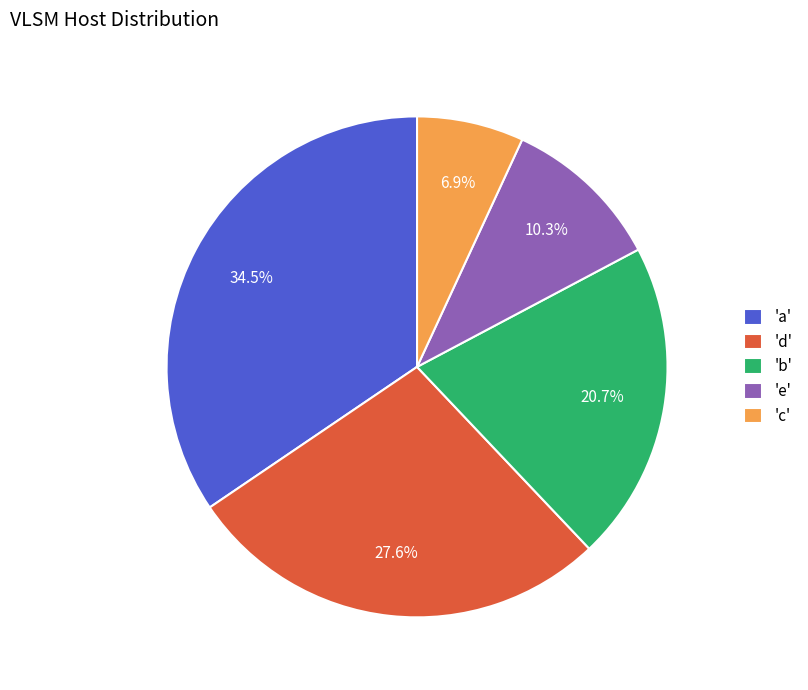

Which category has the biggest portion of the pie?

'a'